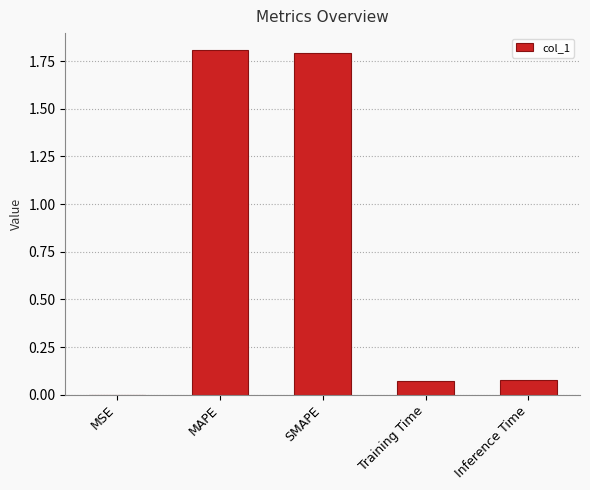

The chart shows a value of 1.8 at SMAPE. True or false?

True